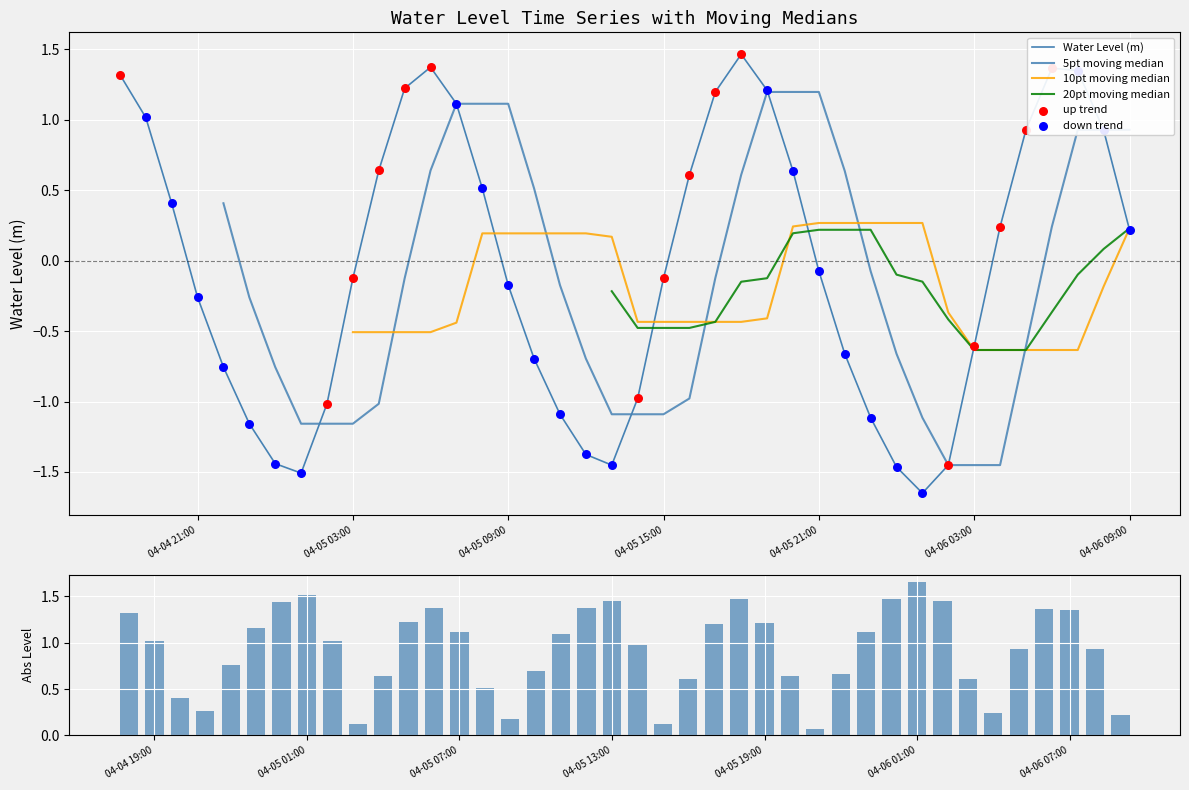

Which has a higher value, 2023-04-05 09:00:00 or 2023-04-05 02:00:00?

2023-04-05 09:00:00